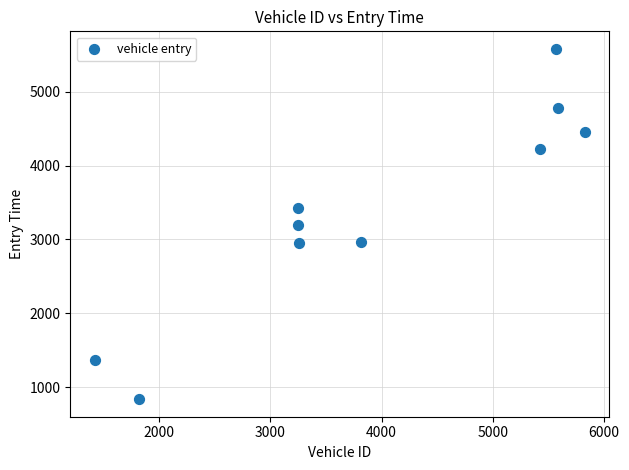

What is the range of X values (max minus min)?

4408.0